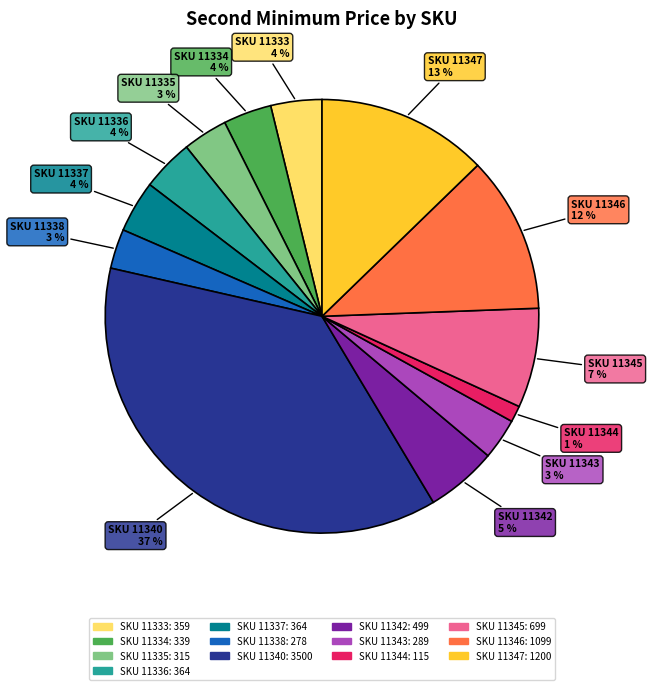

Is there a majority slice in this chart?

No